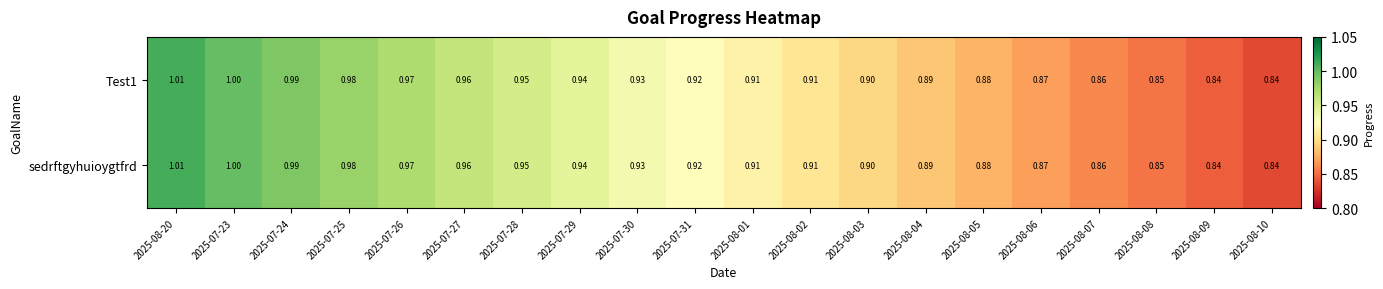

Is the value of Test1 at 2025-08-01 greater than the value of sedrftgyhuioygtfrd at 2025-08-06?

Yes